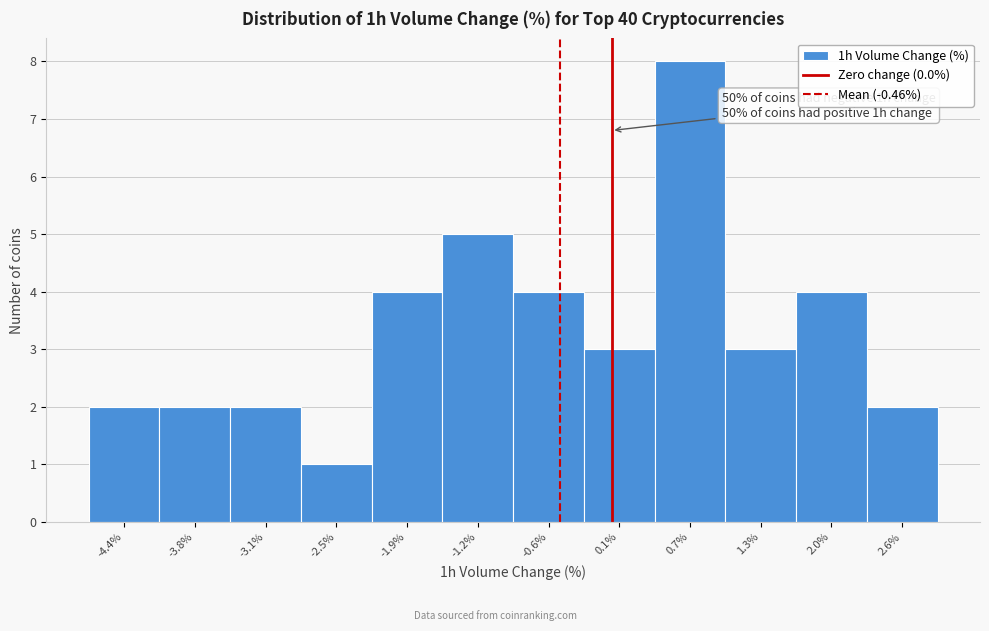

Over which range of the x-axis is the bar tallest?

0.39 to 1.03